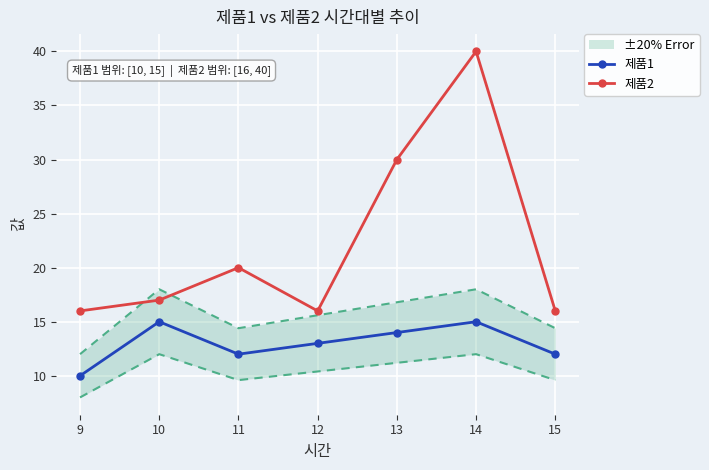

What are all the series names shown in the legend?

제품1, 제품2